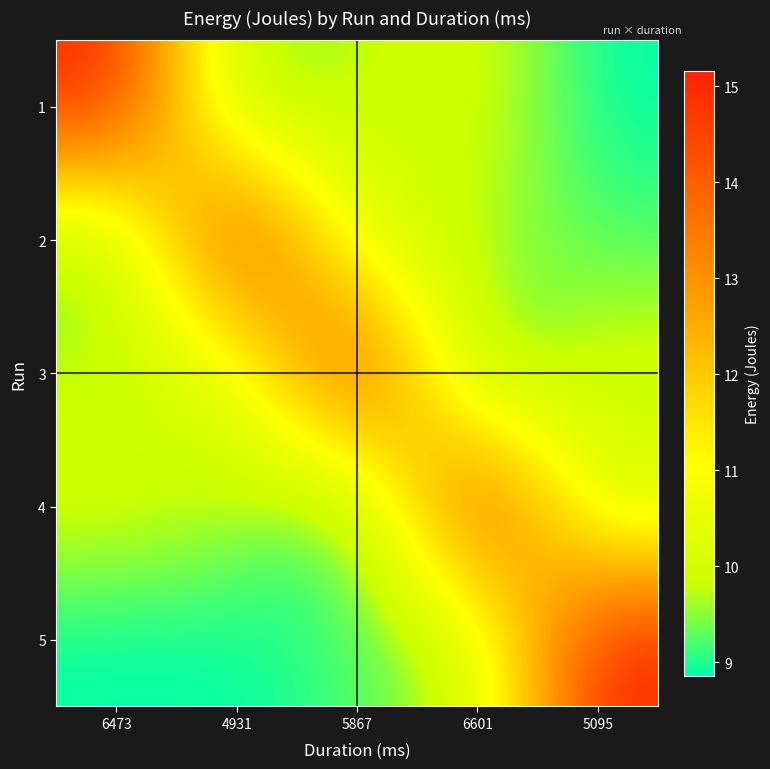

Reading left to right, list all the values displayed in this chart.

1: 6473=15.2	4931=9.2	5867=9.7	6601=10.1	5095=8.9
2: 6473=9.2	4931=15.2	5867=10.1	6601=9.7	5095=9.2
3: 6473=9.7	4931=10.1	5867=15.2	6601=8.9	5095=10.1
4: 6473=10.1	4931=9.7	5867=8.9	6601=15.2	5095=9.7
5: 6473=8.9	4931=8.9	5867=9.2	6601=9.7	5095=15.2